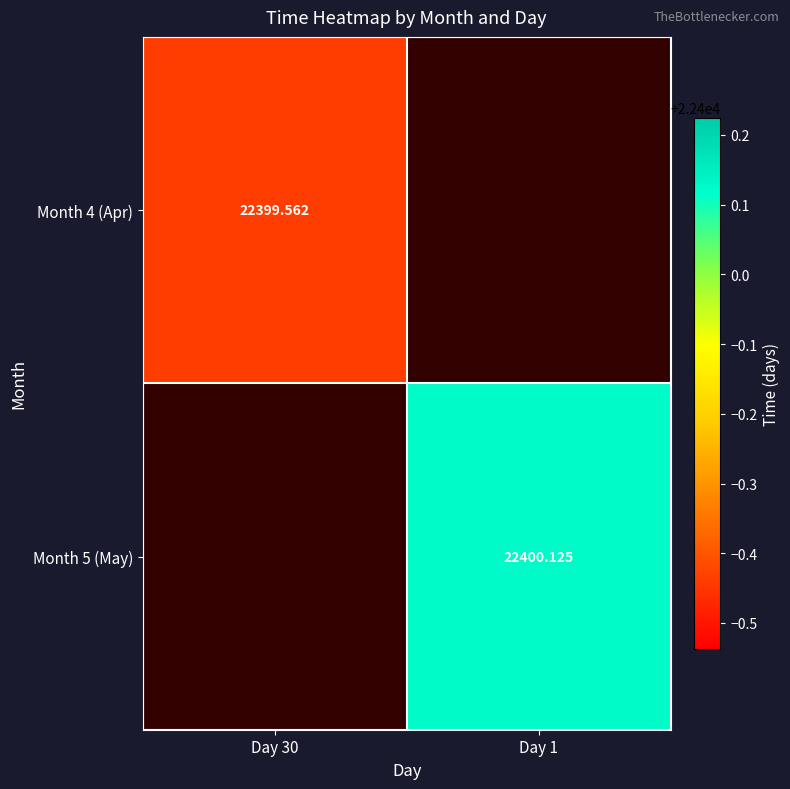

Which series has the widest spread of values?

Month 4 (Apr)